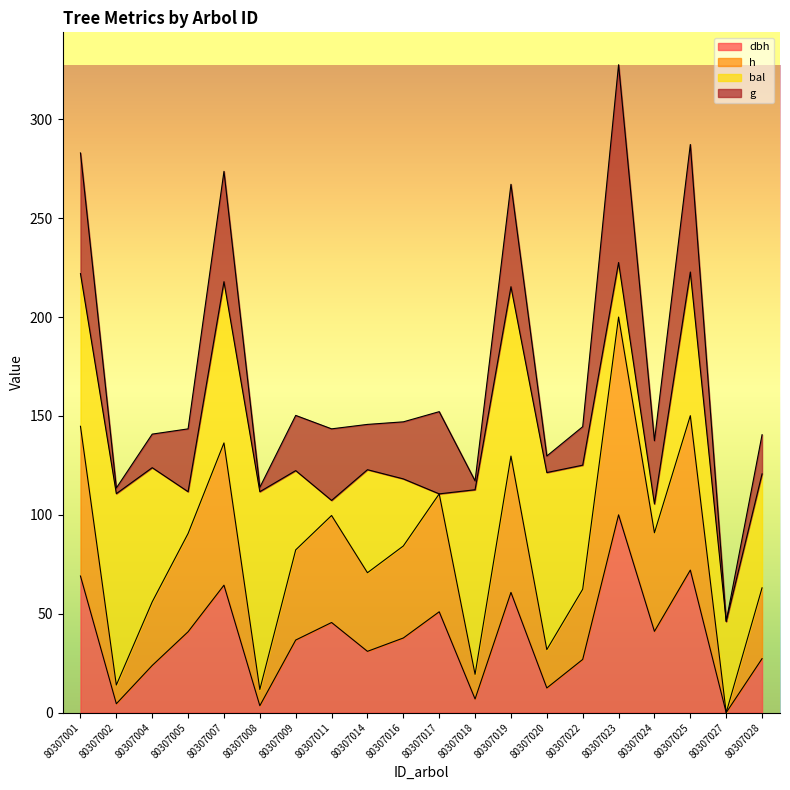

True or false: dbh has more than 1 points higher than both neighbors.

True